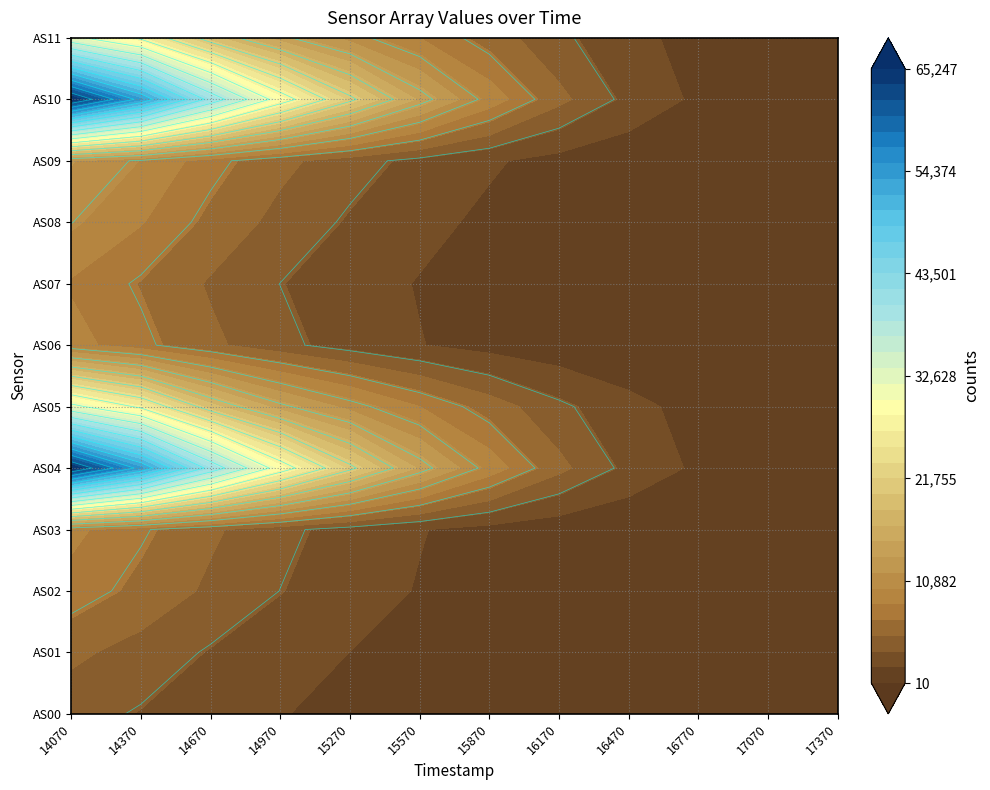

How many data points in AS08 are less than 2154?

6